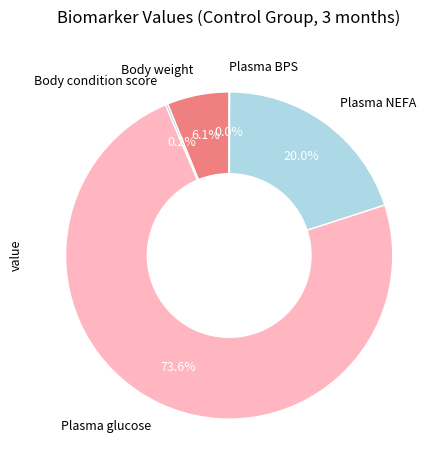

The Body weight slice represents 6% of the pie. True or false?

True